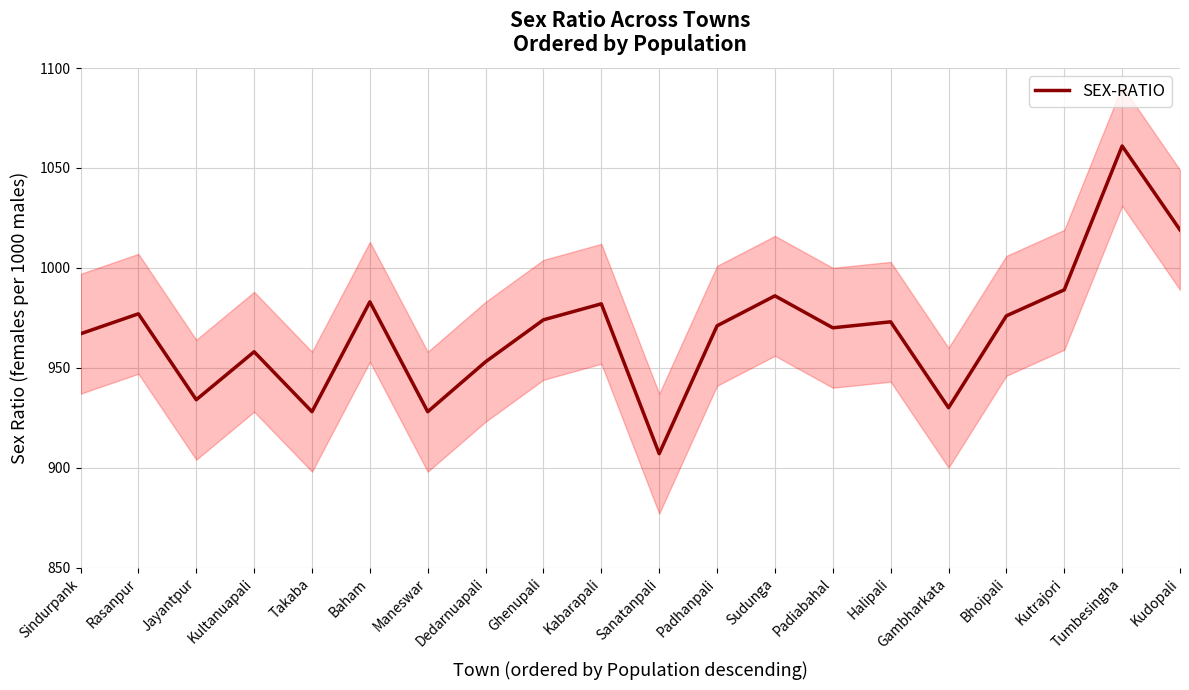

Rank the categories by value from lowest to highest.

Sanatanpali, Takaba, Maneswar, Gambharkata, Jayantpur, Dedarnuapali, Kultanuapali, Sindurpank, Padiabahal, Padhanpali, Halipali, Ghenupali, Bhoipali, Rasanpur, Kabarapali, Baham, Sudunga, Kutrajori, Kudopali, Tumbesingha